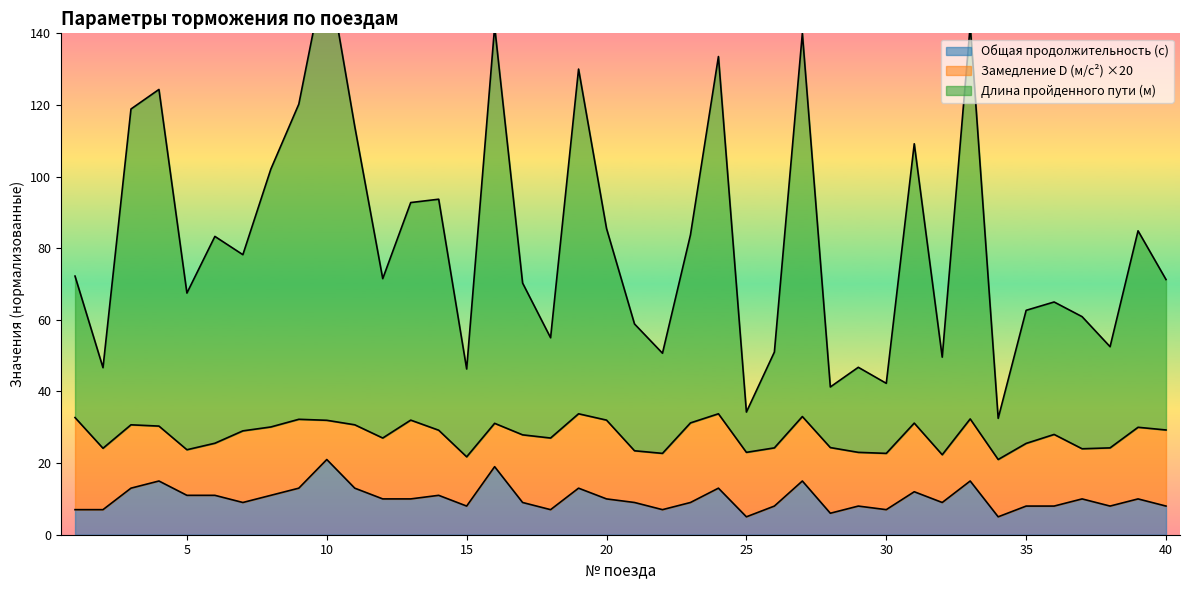

Where does the Длина пройденного пути (м) series first go above 72?

1